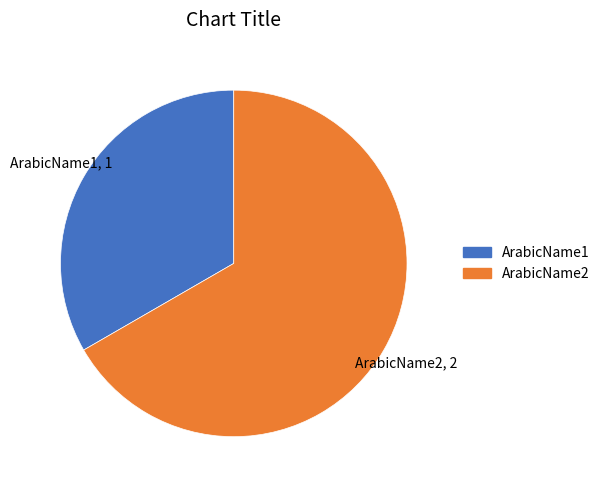

The ArabicName2 slice represents 67% of the pie. True or false?

True